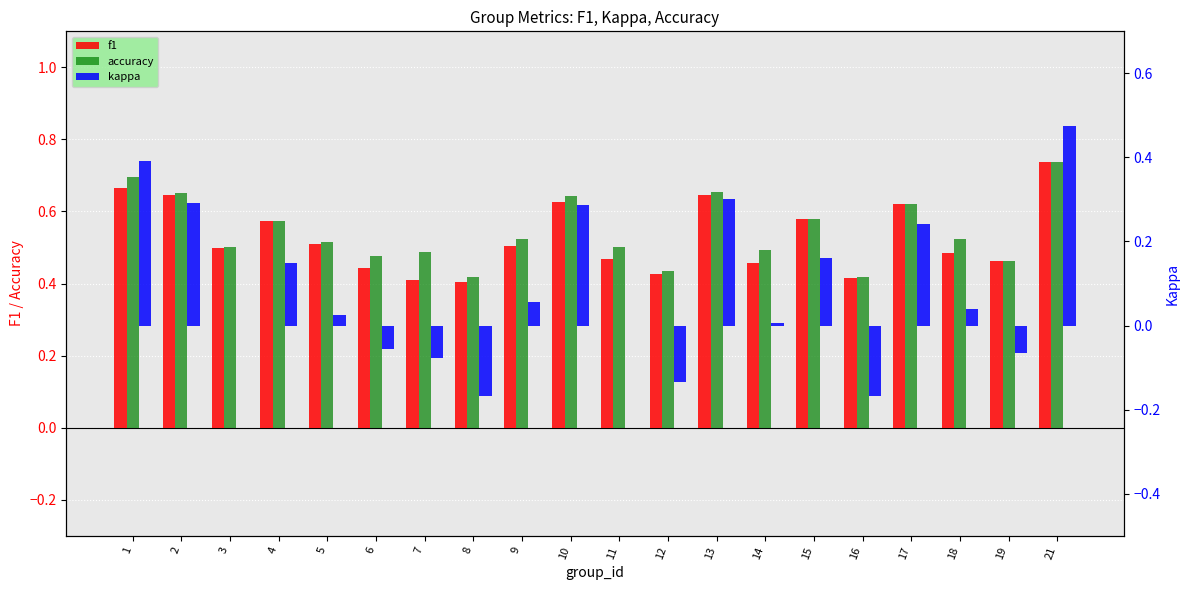

List the labels in order of f1 value, smallest first.

8, 7, 16, 12, 6, 14, 19, 11, 18, 3, 9, 5, 4, 15, 17, 10, 2, 13, 1, 21